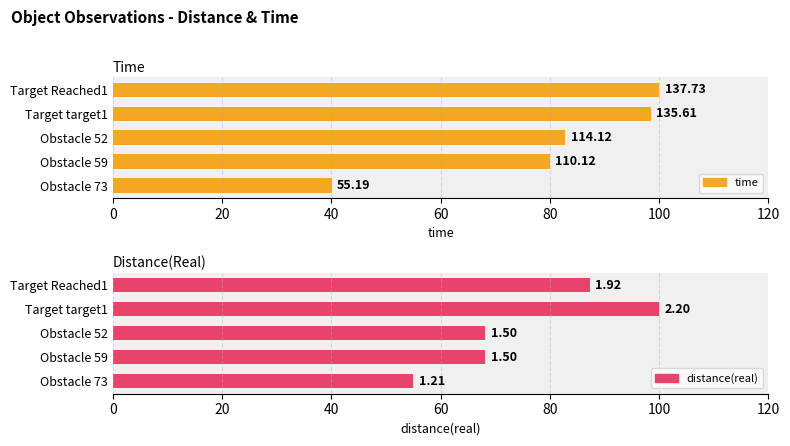

Which series has the largest total across all categories?

time